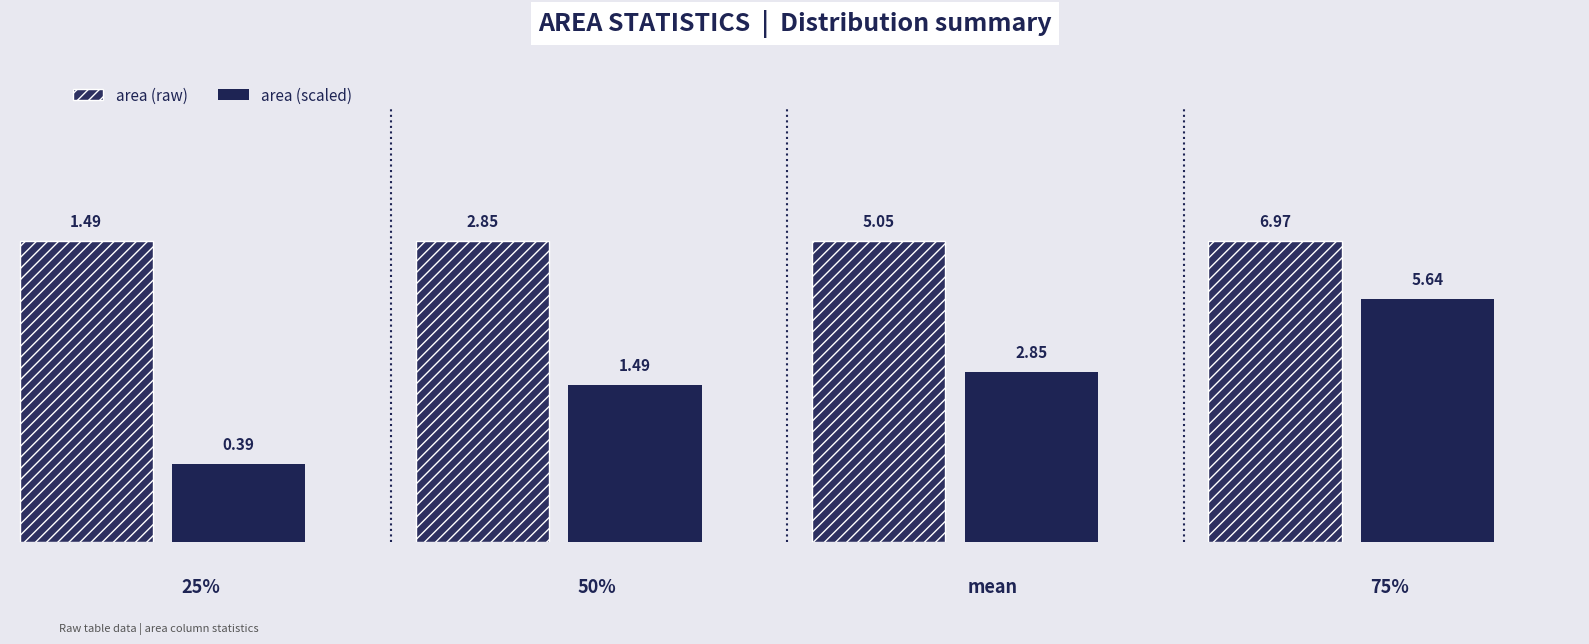

Are the bars horizontal?

No